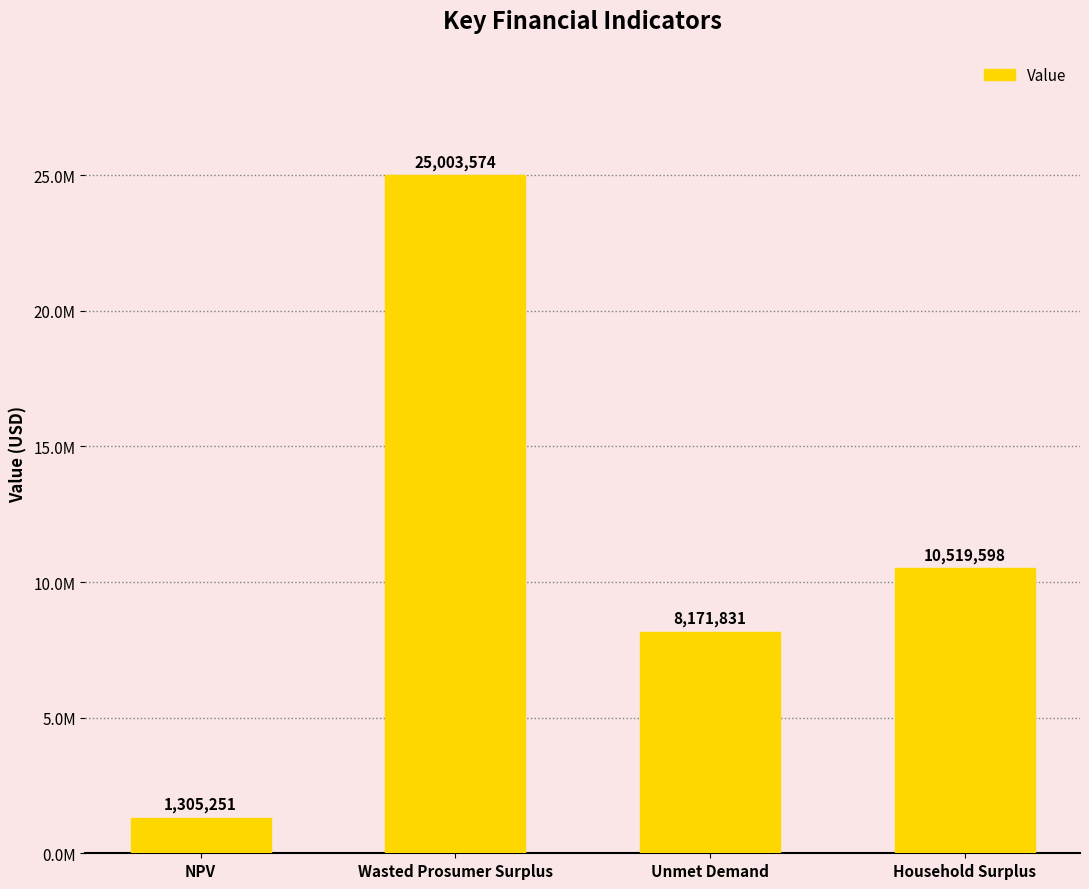

What position from the left is Unmet Demand?

3